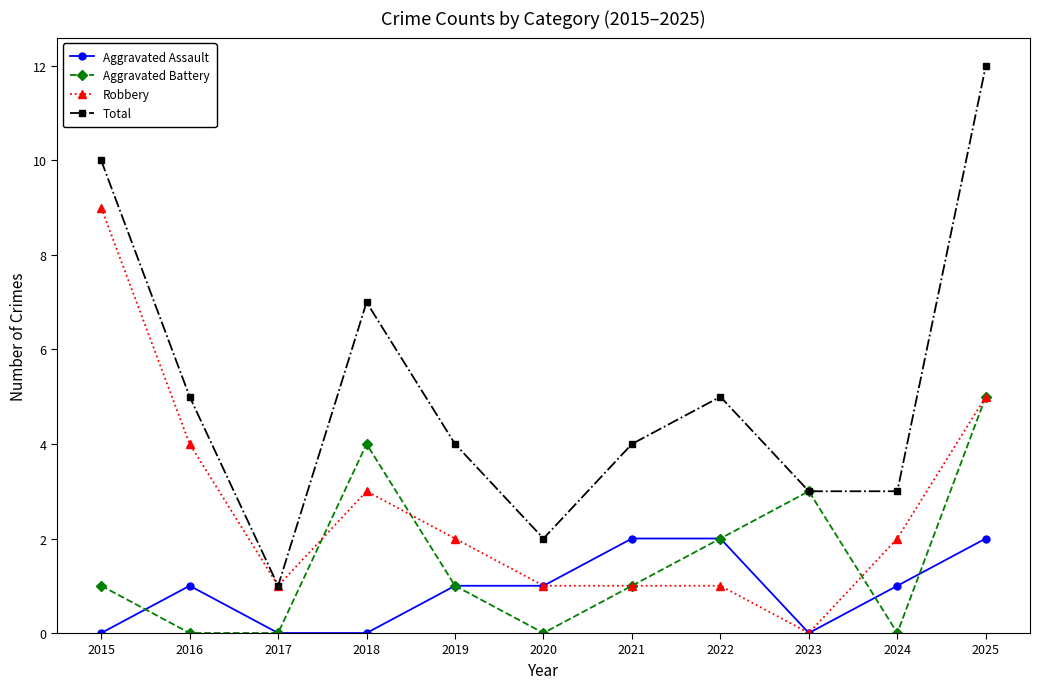

At which category does Aggravated Battery reach its first local peak?

2018